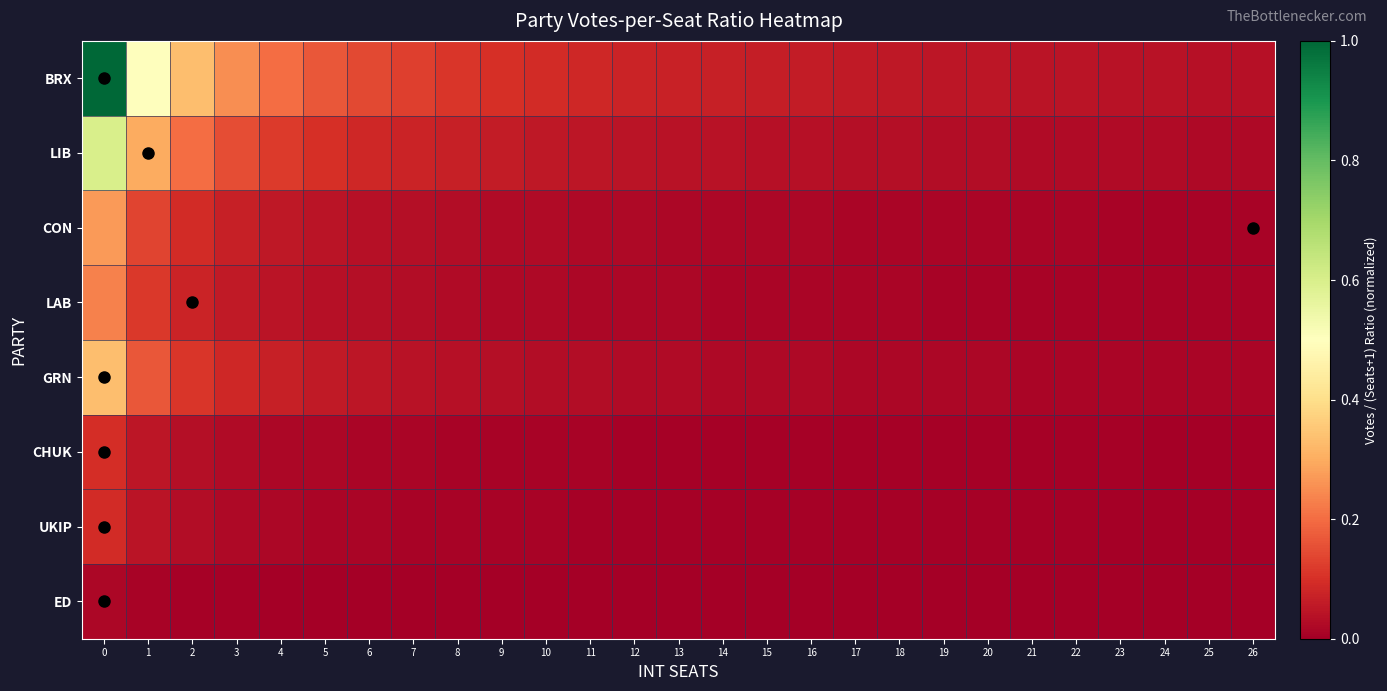

How many distinct data groups are displayed?

8